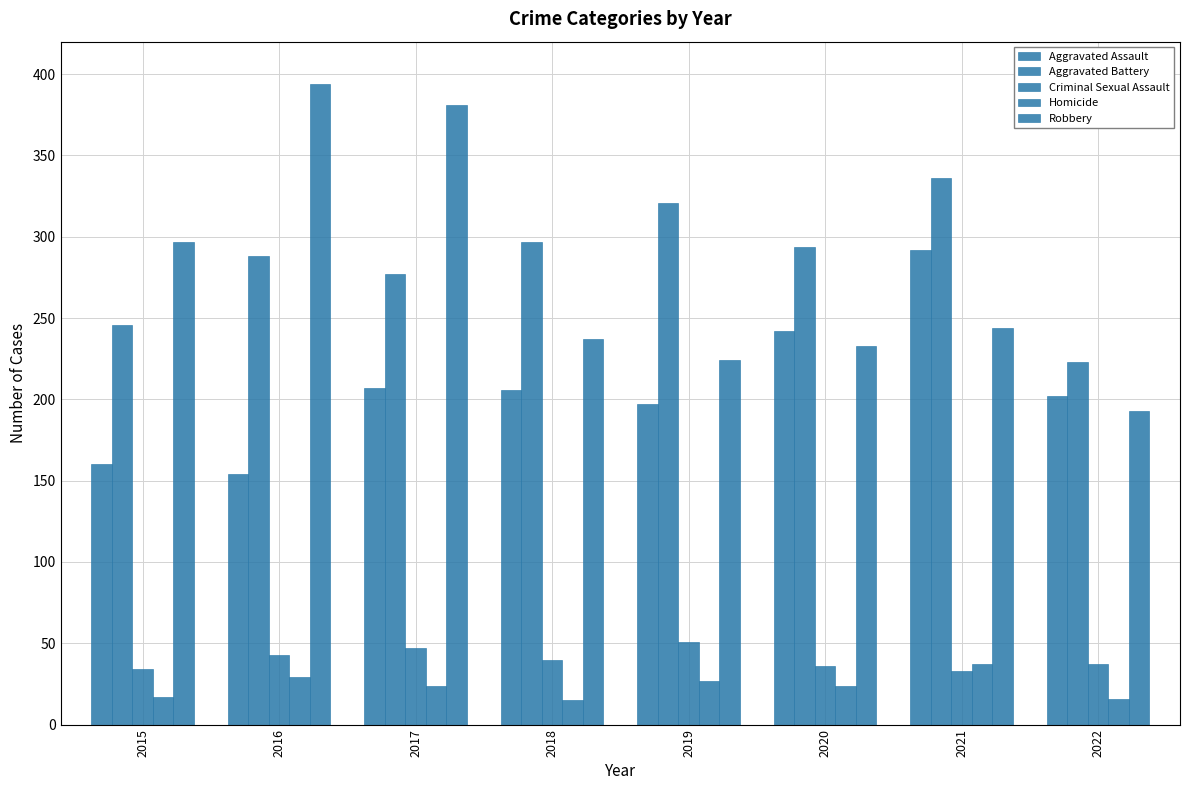

Between 2020 and 2022, which series saw the biggest shift?

Aggravated Battery